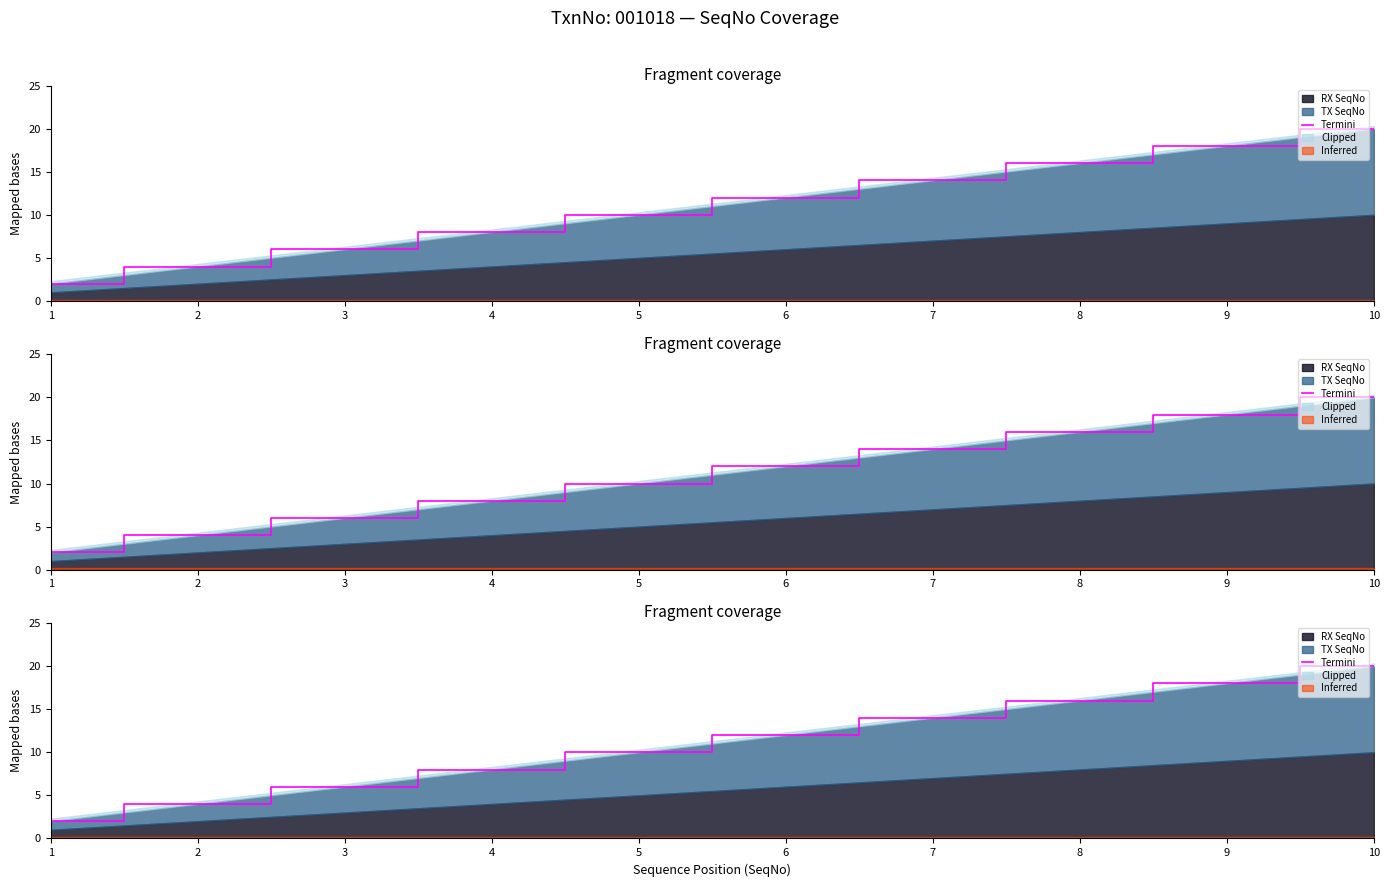

How many lines are shown in the chart?

1